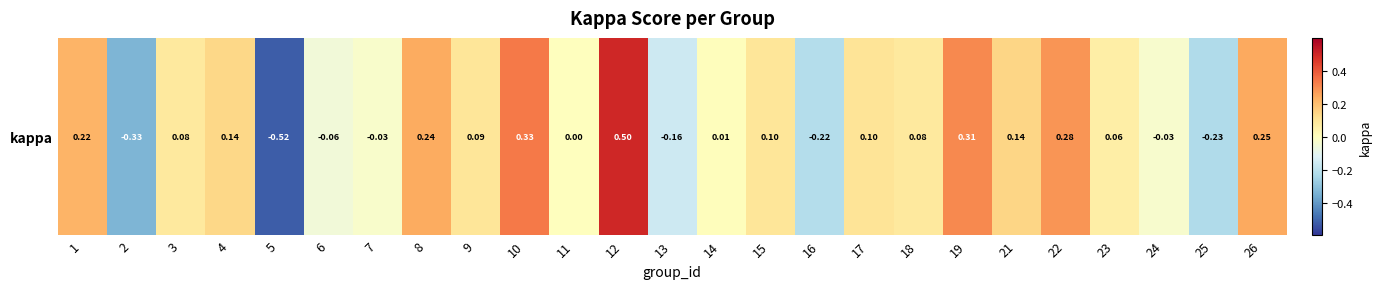

What value does the data have at 26?

0.2